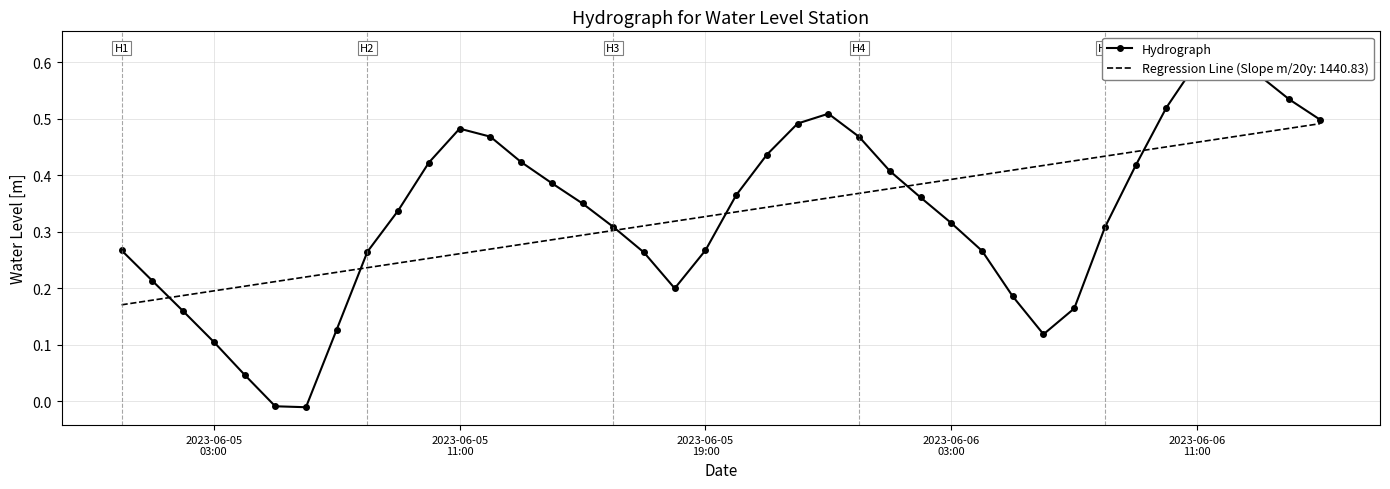

How many data points are less than 0?

2